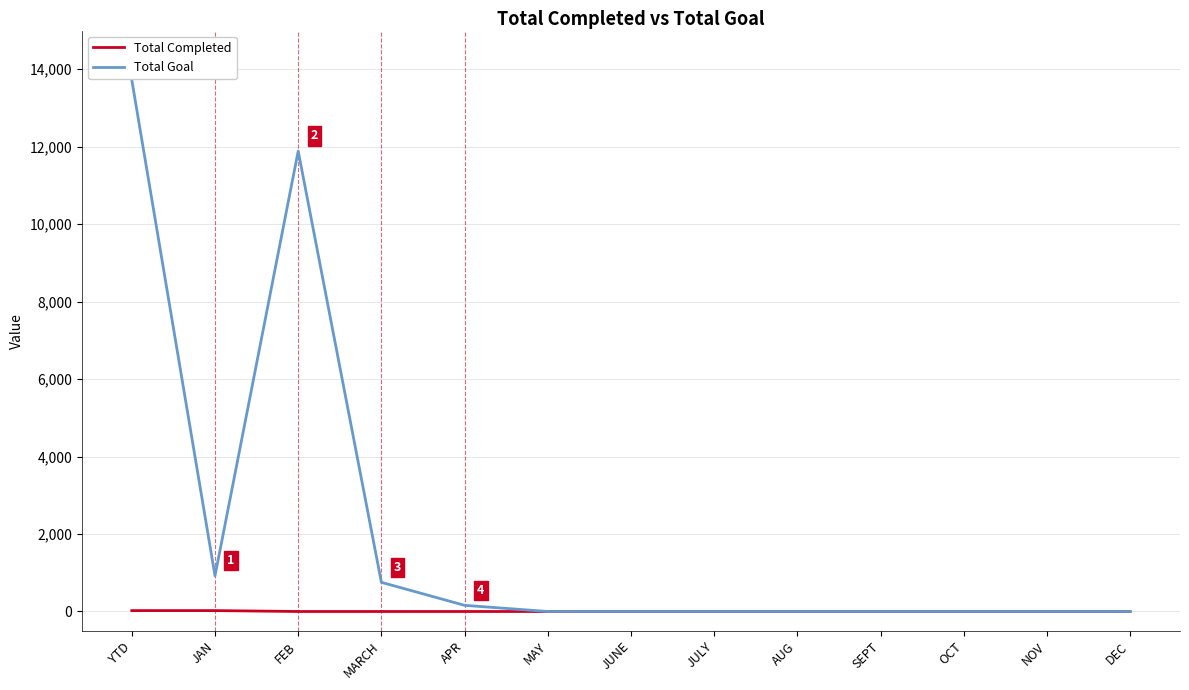

The value of Total Goal at MAY is -6413. True or false?

False